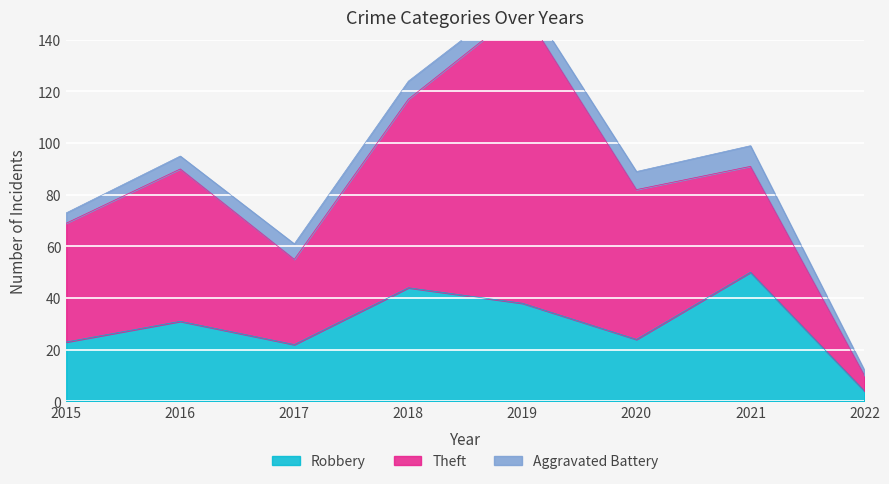

True or false: Theft has a value of 58 at 2020.

True